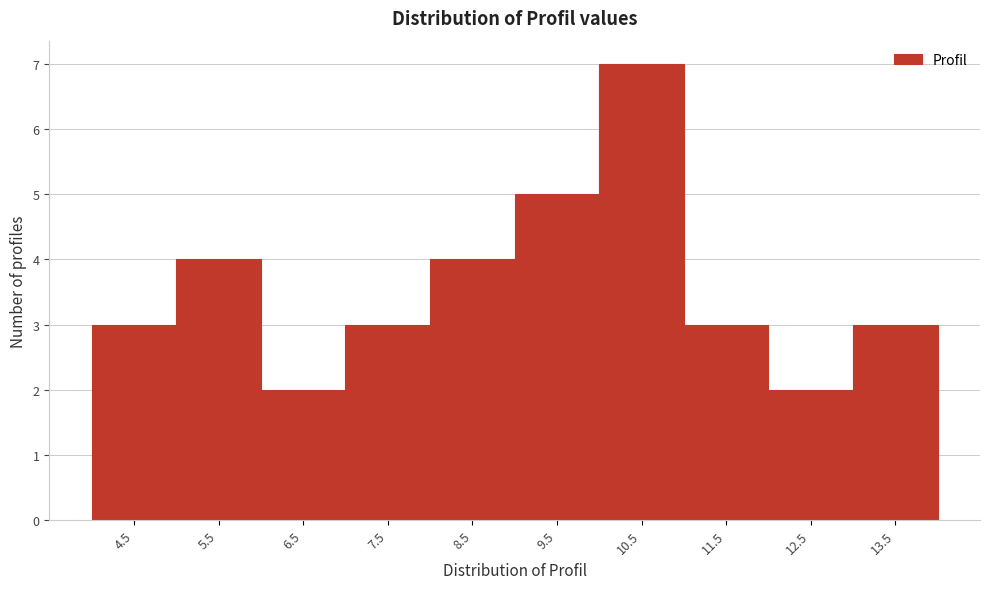

Reading right to left, list all the values displayed in this chart.

13.5=3	12.5=2	11.5=3	10.5=7	9.5=5	8.5=4	7.5=3	6.5=2	5.5=4	4.5=3